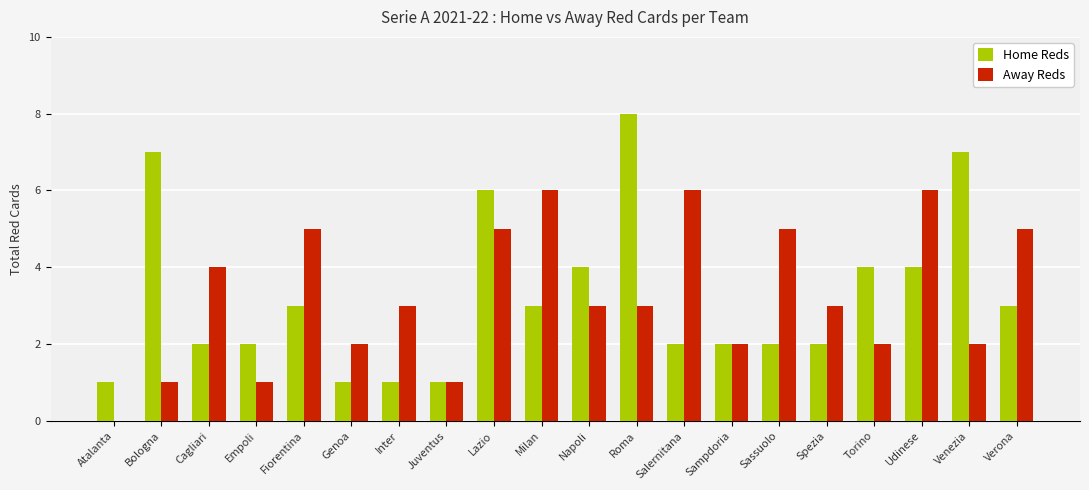

What is the sum of all Home Reds values?

65